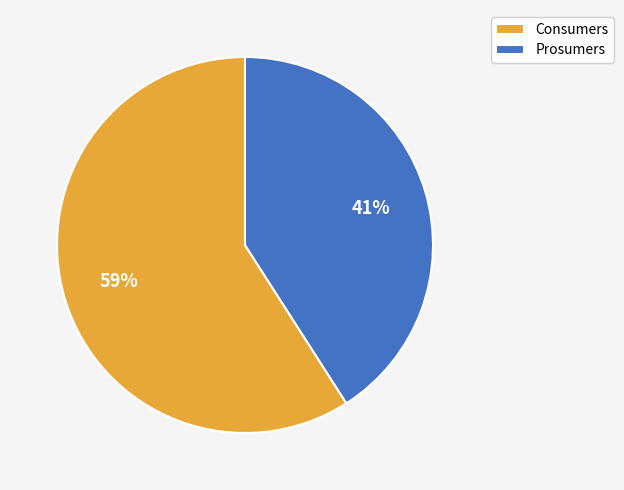

Rank the categories by value from highest to lowest.

Consumers, Prosumers